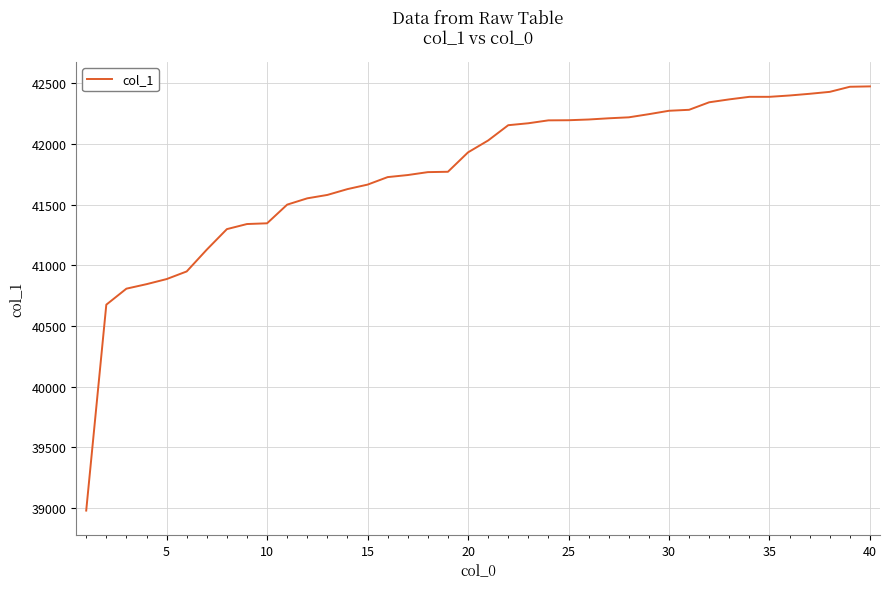

What is the minimum value shown in the chart?

38978